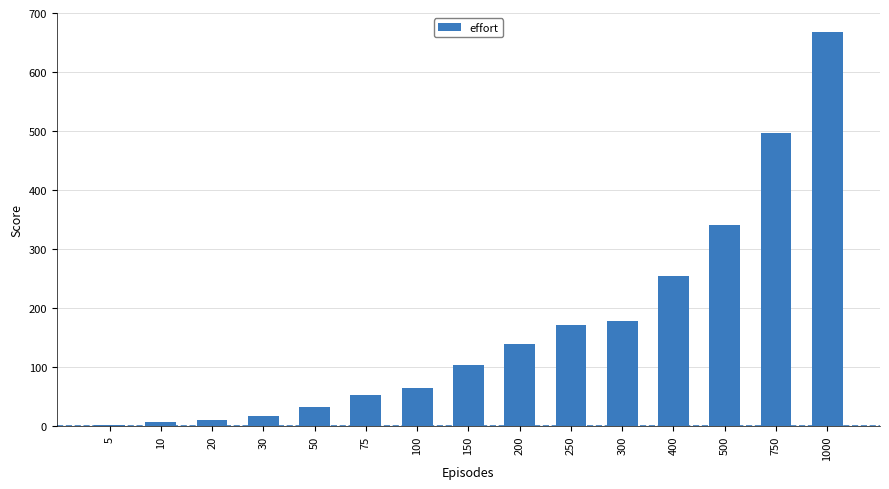

Which label corresponds to the largest value in the chart?

1000